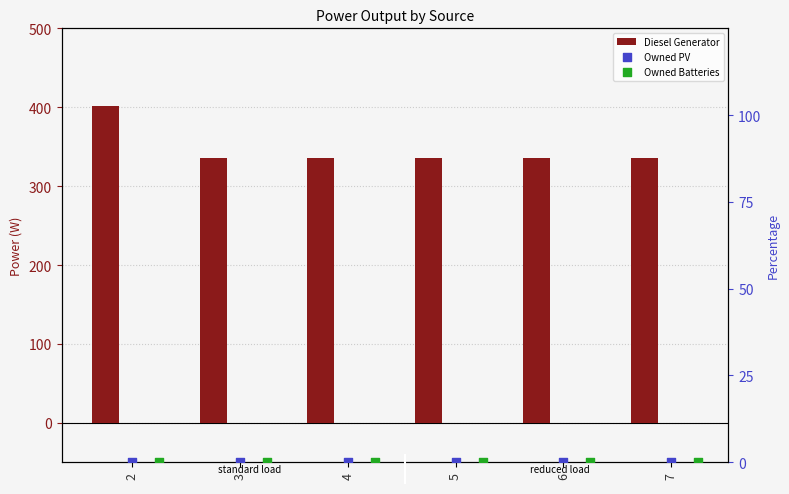

What is the total value across all series at 7?

336